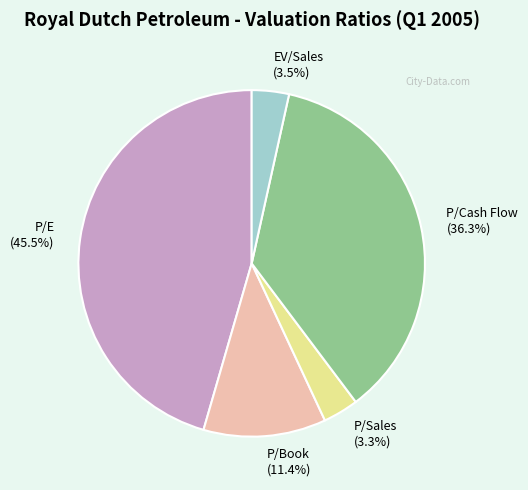

Is there any slice that represents more than half of the pie?

No